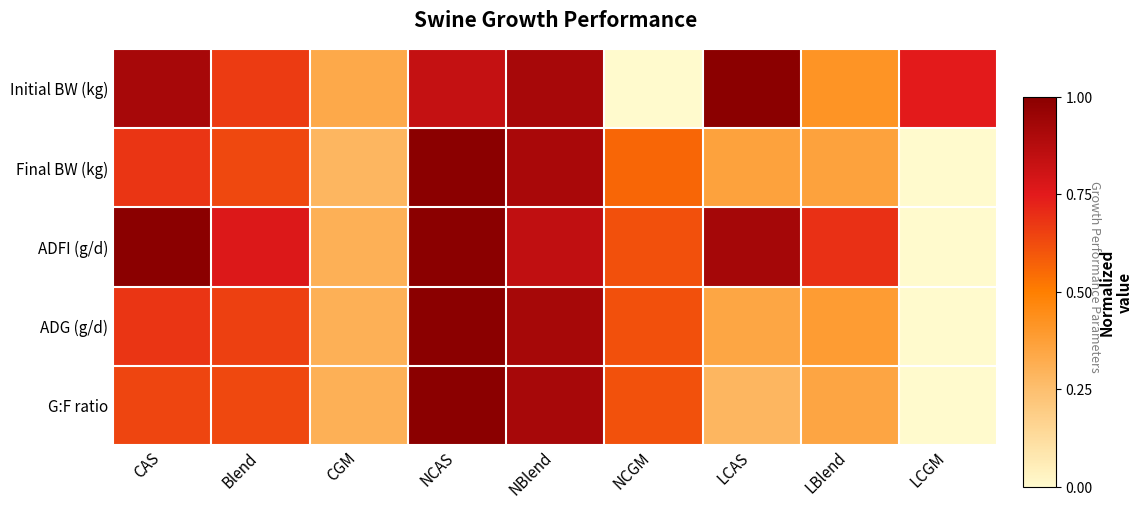

At NBlend, list the series in order from smallest to largest.

ADFI (g/d), Final BW (kg), Initial BW (kg), G:F ratio, ADG (g/d)